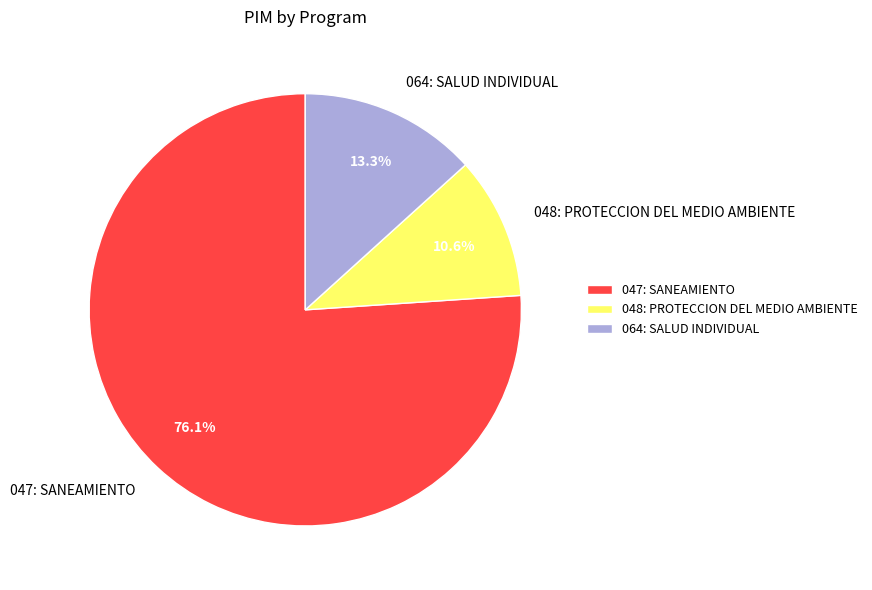

Is the sum of 064: SALUD INDIVIDUAL and 047: SANEAMIENTO greater than half?

Yes